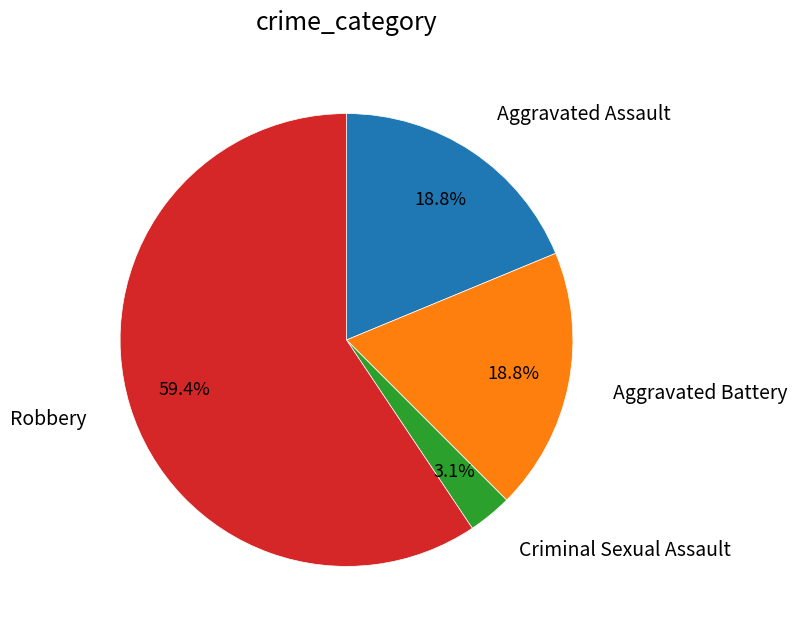

How many slices are in this pie chart?

4